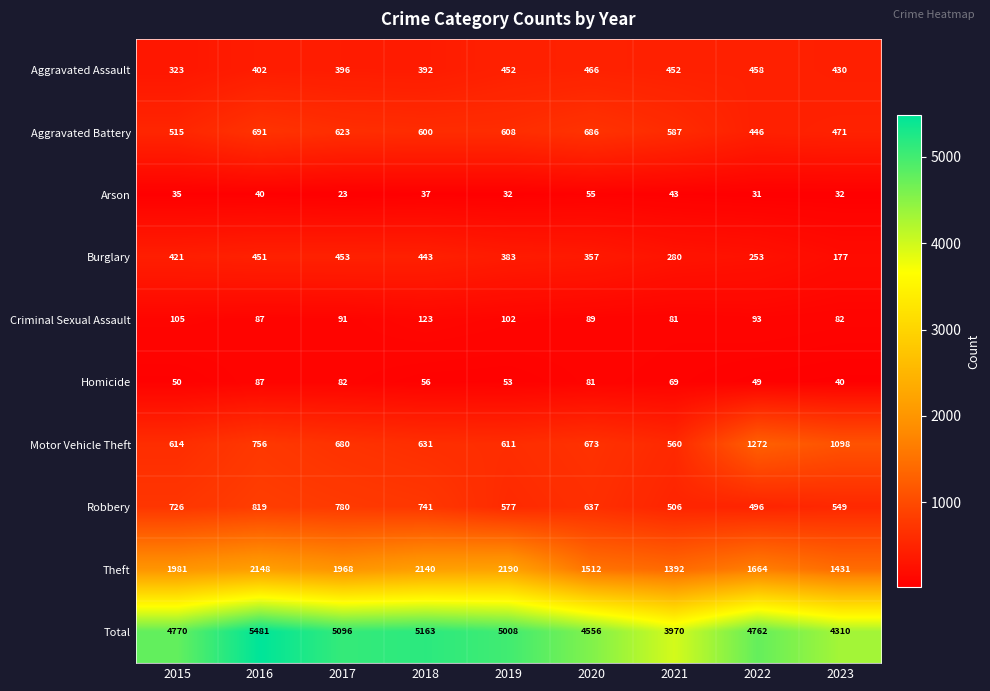

At which category does the chart reach its peak across all series?

2016